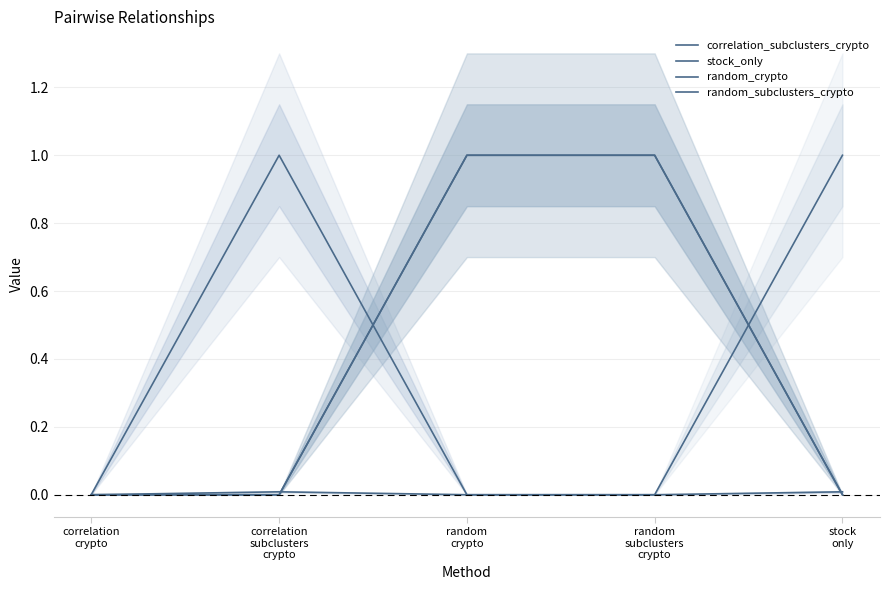

Which category has the highest value in the correlation_subclusters_crypto series?

correlation
subclusters
crypto